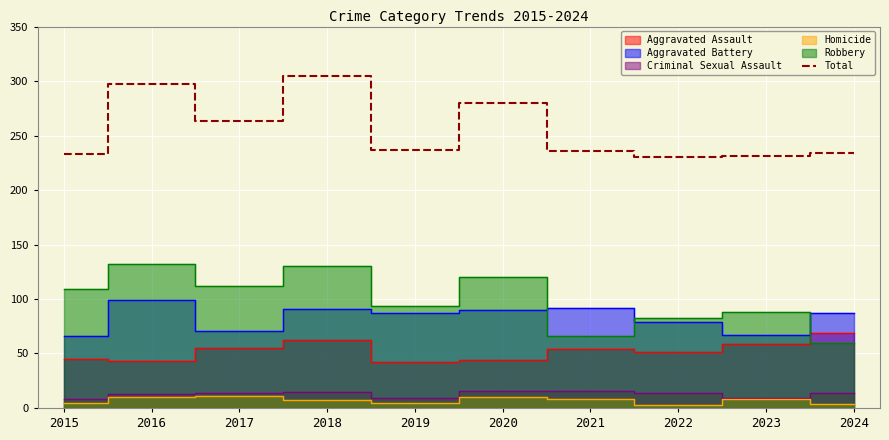

Is it true that the value at 2015 is 101?

False